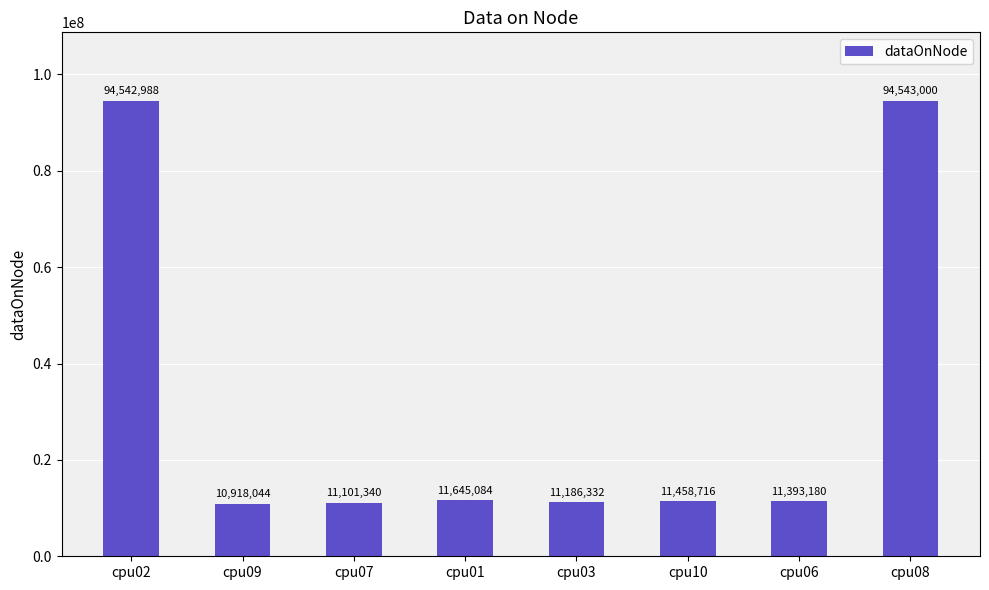

Rank the categories by value from lowest to highest.

cpu09, cpu07, cpu03, cpu06, cpu10, cpu01, cpu02, cpu08